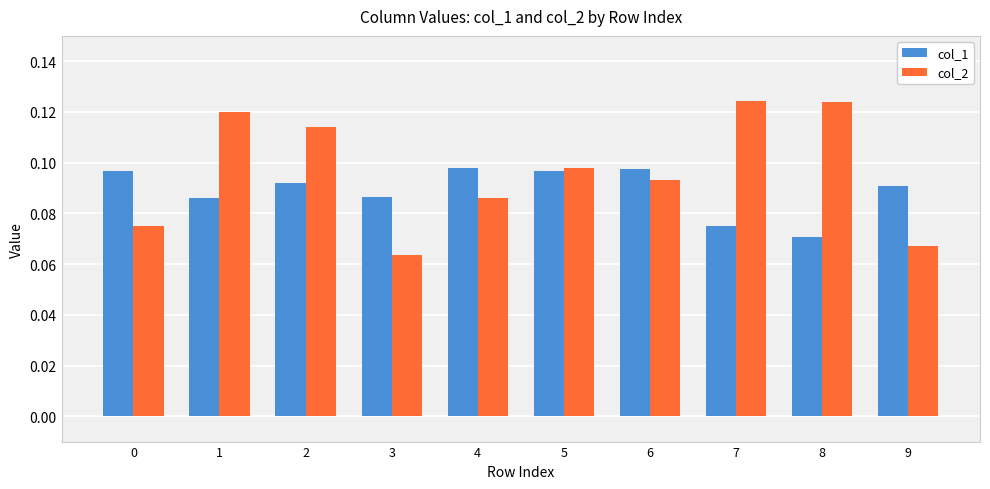

The col_1 series shows 0.0 at 1. True or false?

False